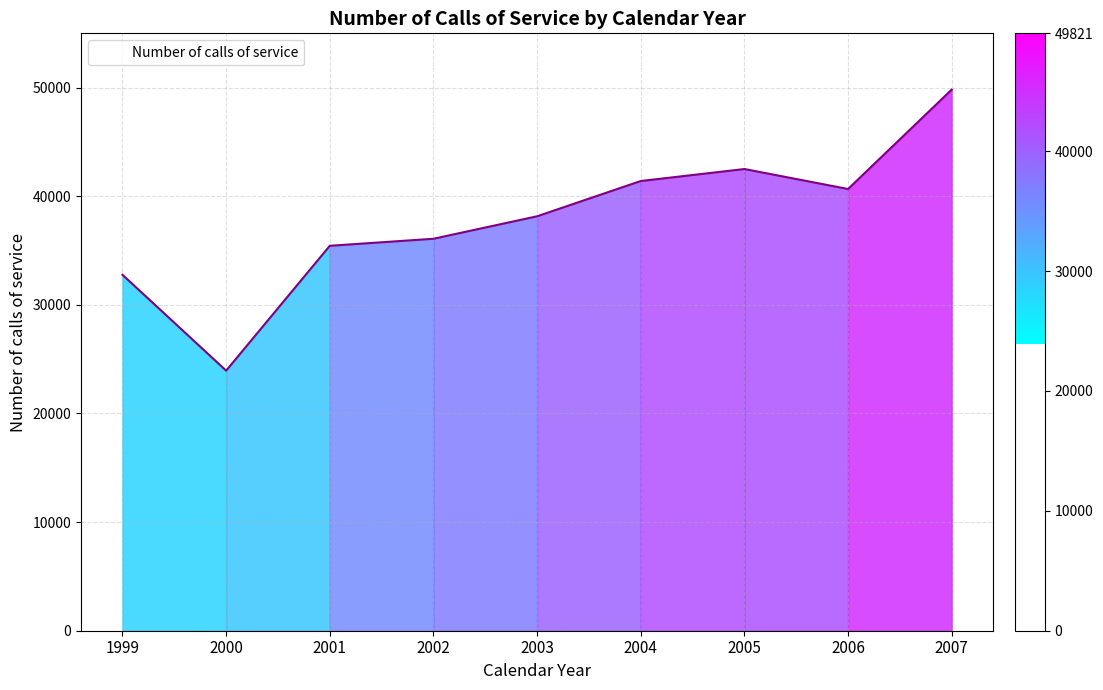

Rank the categories by value from lowest to highest.

2000, 1999, 2001, 2002, 2003, 2006, 2004, 2005, 2007